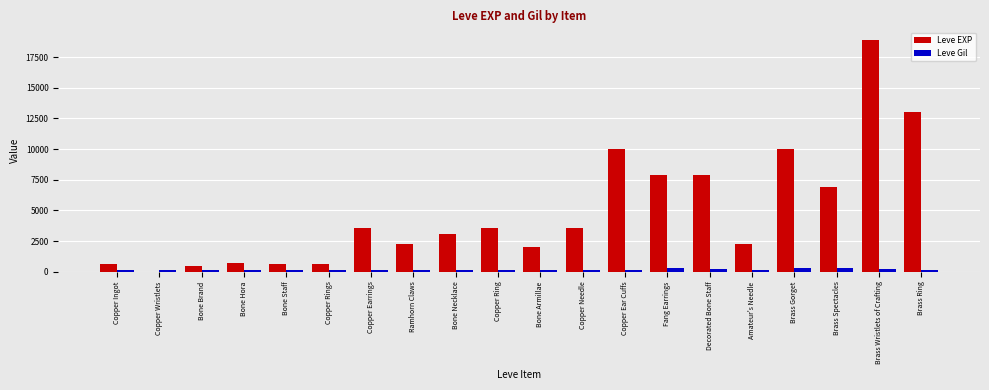

Which series changed the most between Copper Ingot and Copper Needle?

Leve EXP